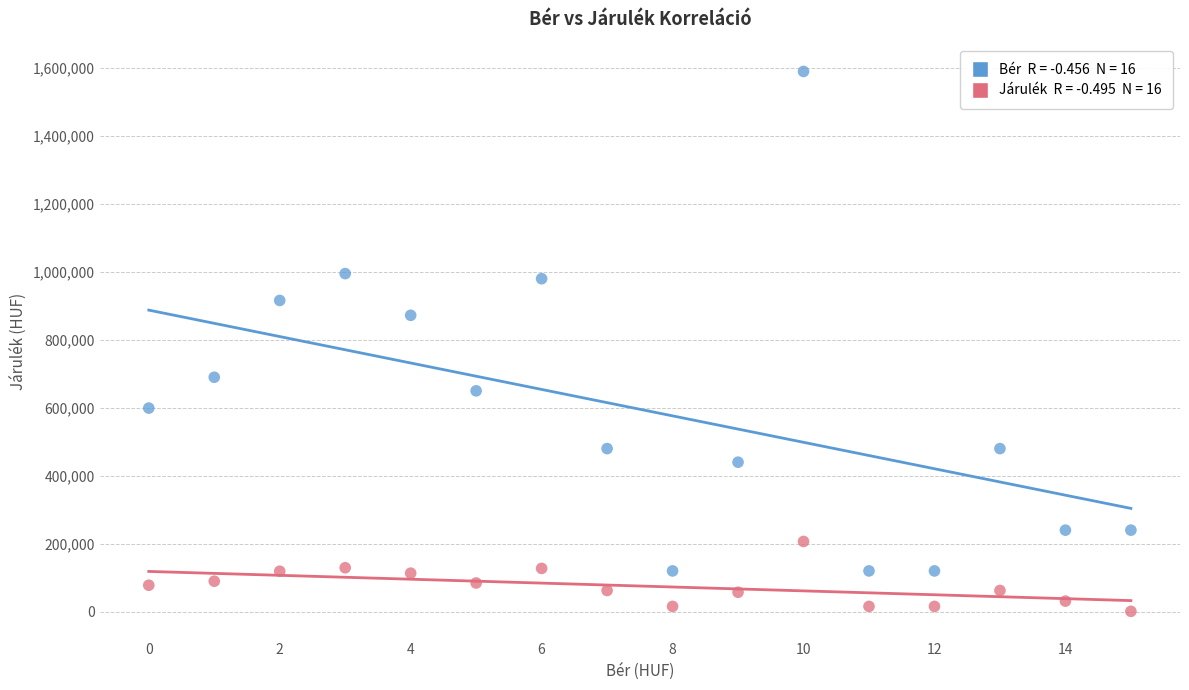

Across all series, what Y value is closest to 795520?

872273